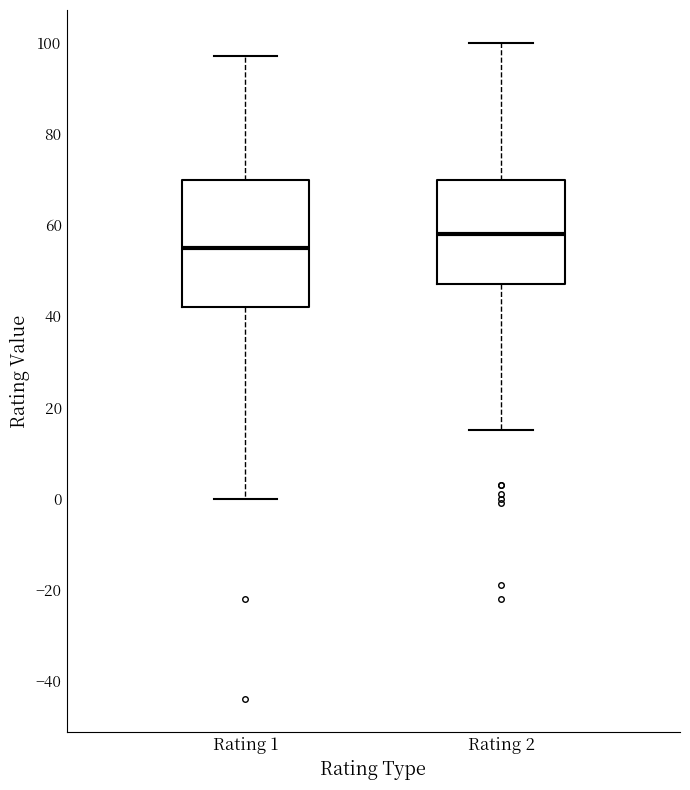

Which box has the highest median line?

Rating 2